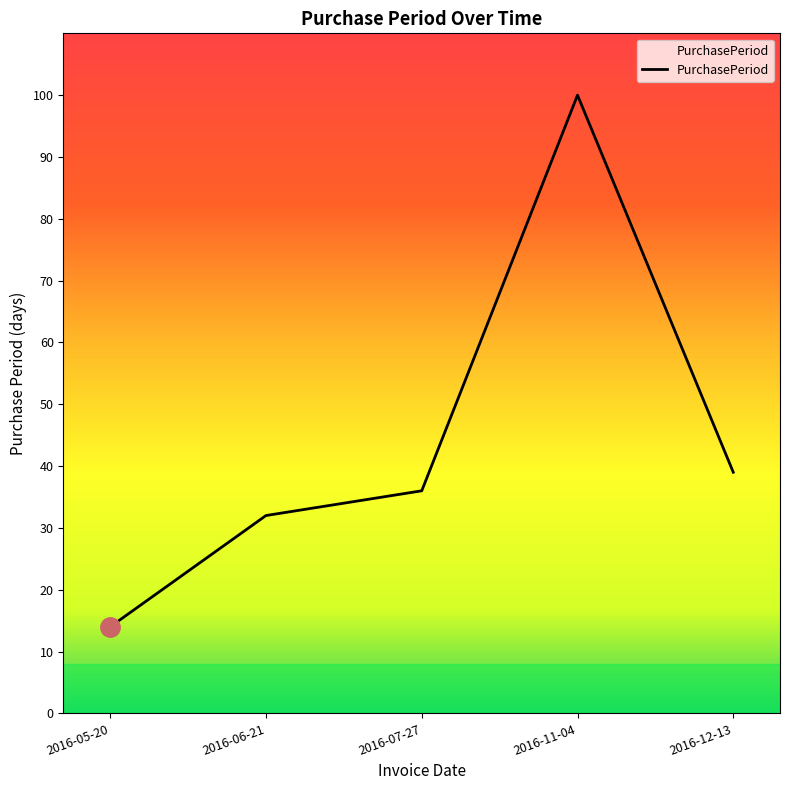

What is the change in value from 2016-11-04 to 2016-12-13?

-61